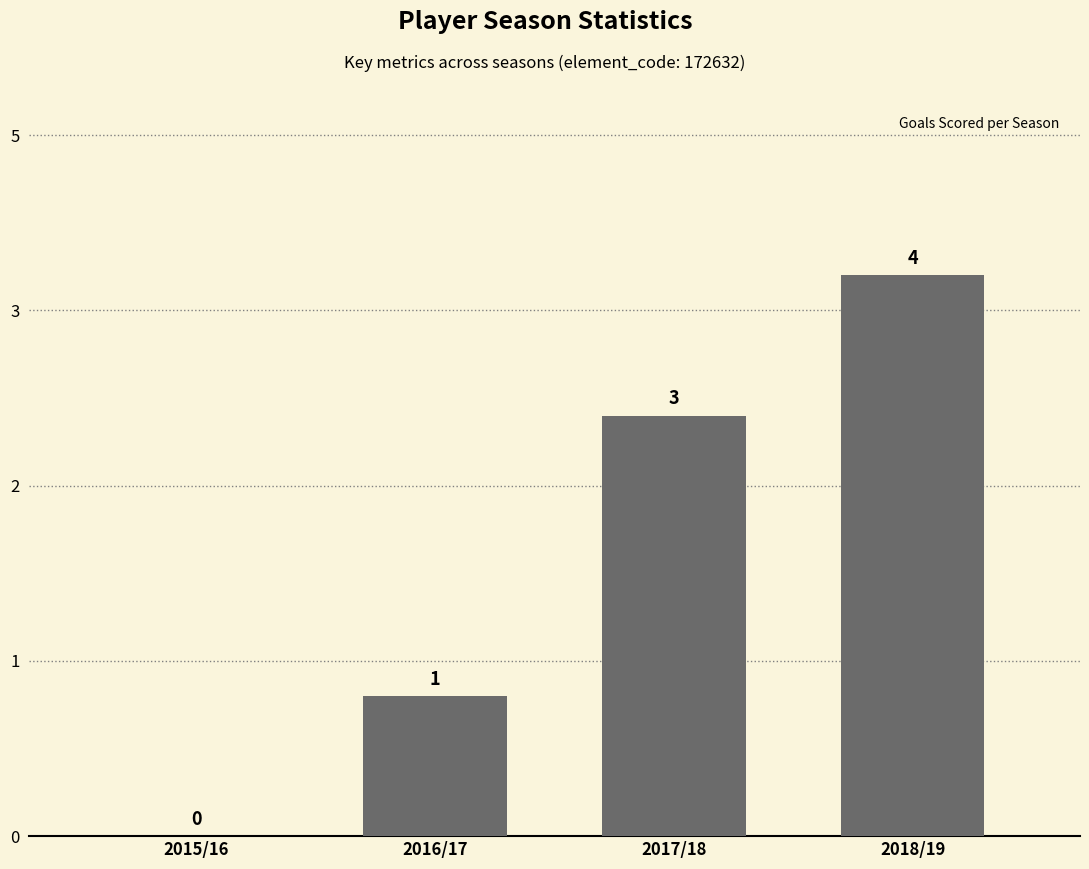

List the labels in order of value, largest first.

2018/19, 2017/18, 2016/17, 2015/16